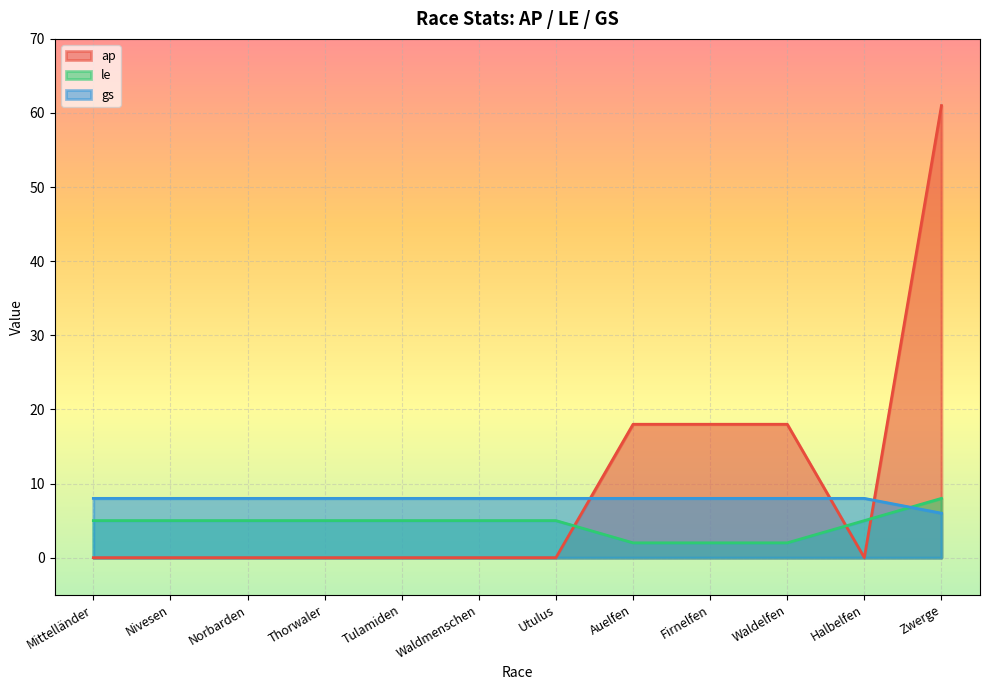

Reading left to right, extract all data points from this chart.

ap: 0	0	0	0	0	0	0	18	18	18	0	61
le: 5	5	5	5	5	5	5	2	2	2	5	8
gs: 8	8	8	8	8	8	8	8	8	8	8	6